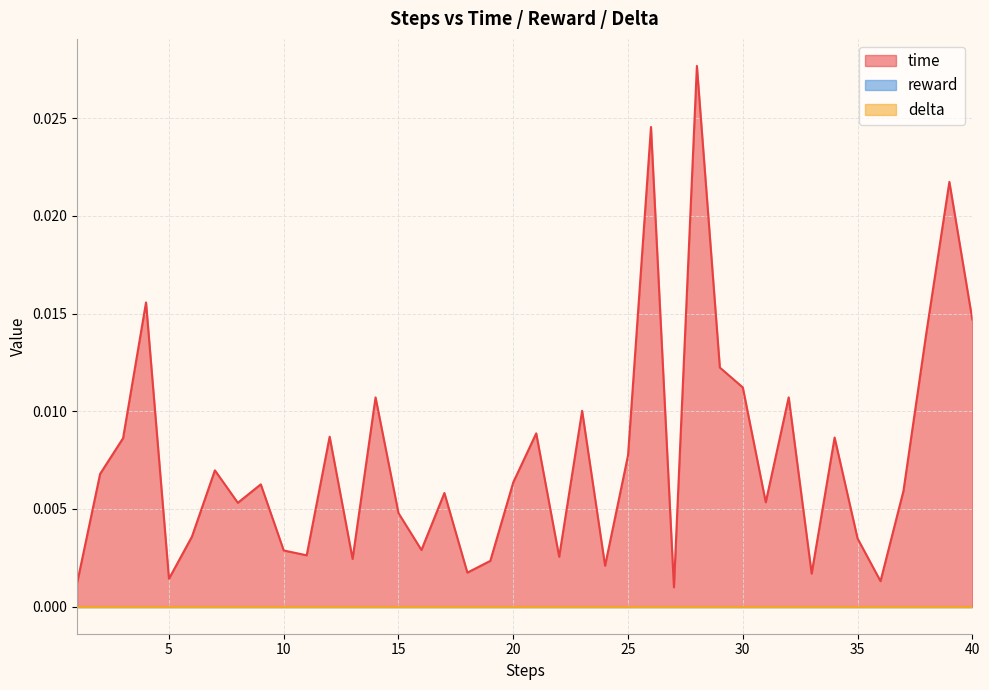

Rank the categories by reward value from lowest to highest.

1, 2, 3, 4, 5, 6, 7, 8, 9, 10, 11, 12, 13, 14, 15, 16, 17, 18, 19, 20, 21, 22, 23, 24, 25, 26, 27, 28, 29, 30, 31, 32, 33, 34, 35, 36, 37, 38, 39, 40